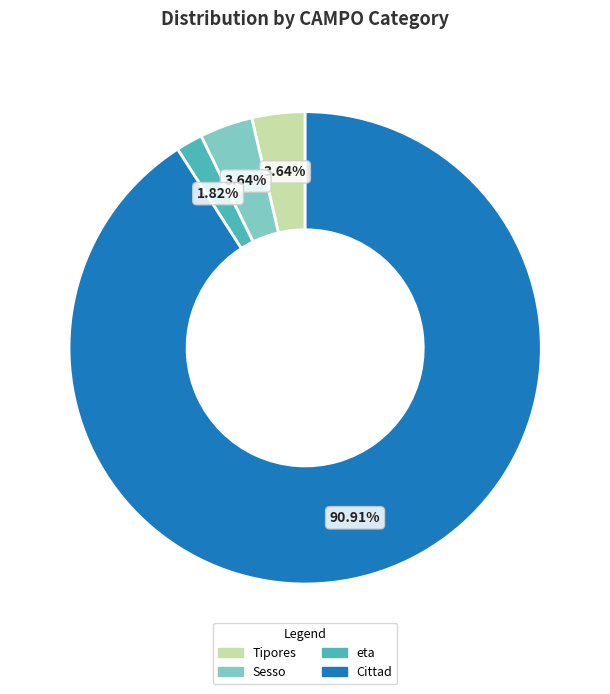

Does any single category account for the majority?

Yes